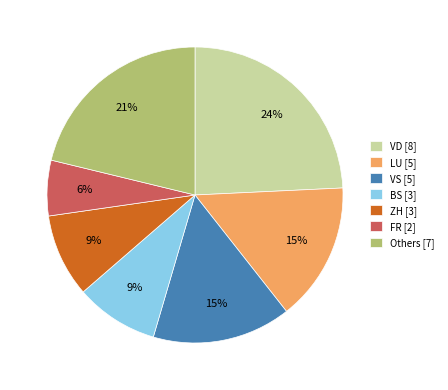

Count the number of slices in the pie.

7